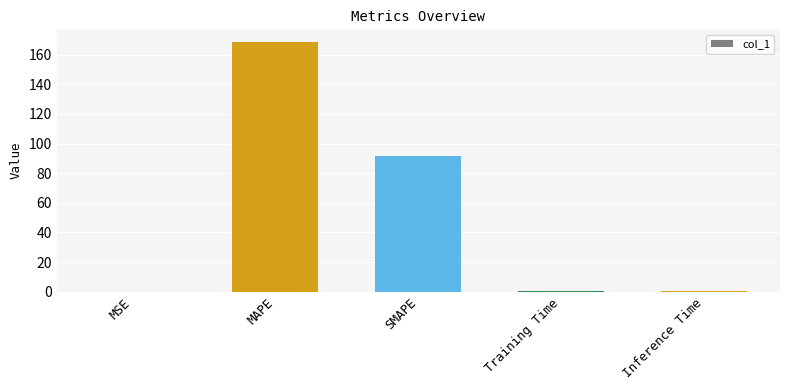

Where is the data nearest to the value 84?

SMAPE